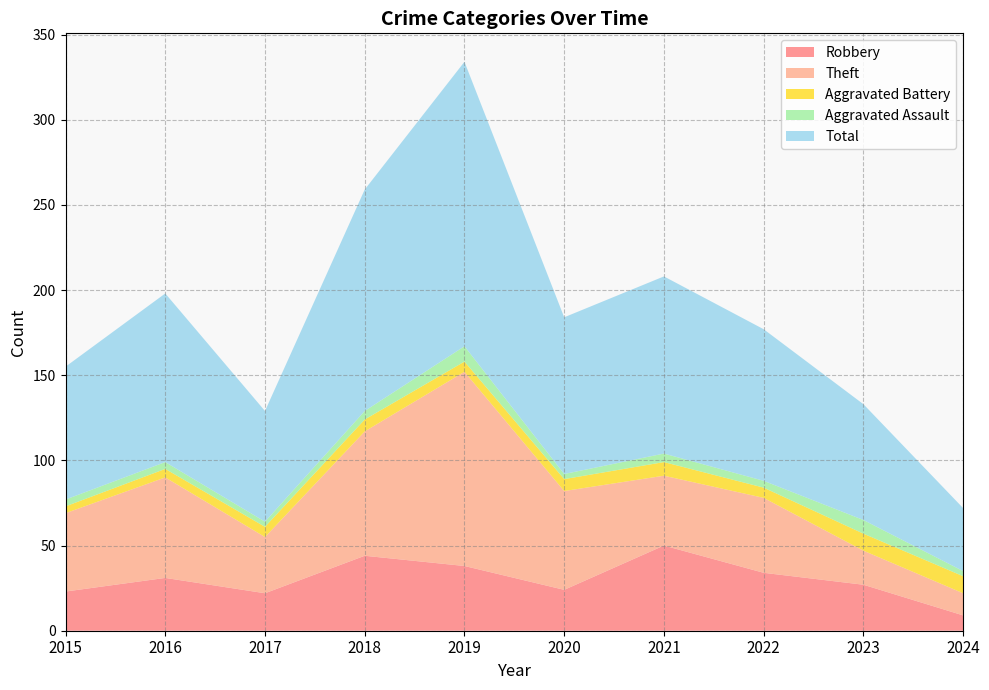

Reading left to right, what are all the values shown in this chart?

Robbery: 23	31	22	44	38	24	50	34	27	9
Theft: 46	59	33	73	114	58	41	44	20	13
Aggravated Battery: 4	5	6	7	6	7	8	6	10	10
Aggravated Assault: 4	4	3	5	9	3	5	4	8	3
Total: 78	99	65	130	167	92	104	89	68	37